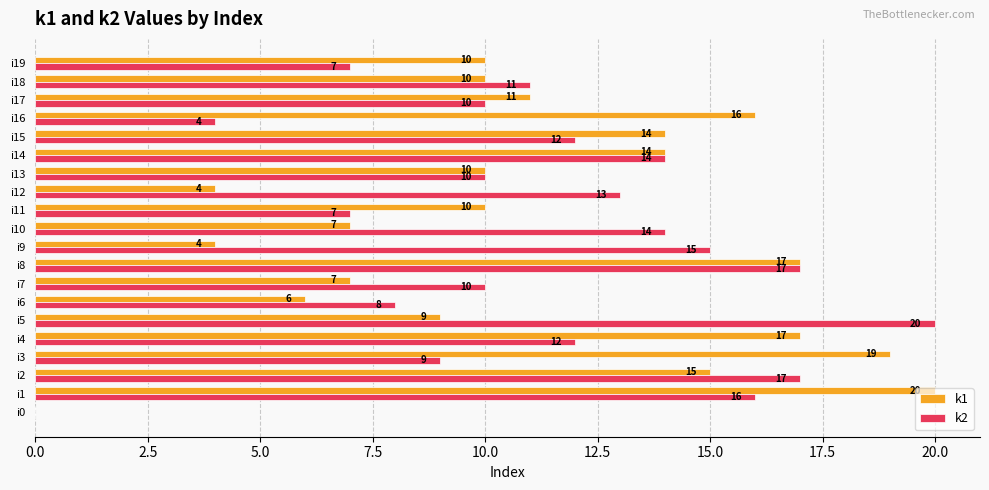

Which series changed the most between i8 and i9?

k1